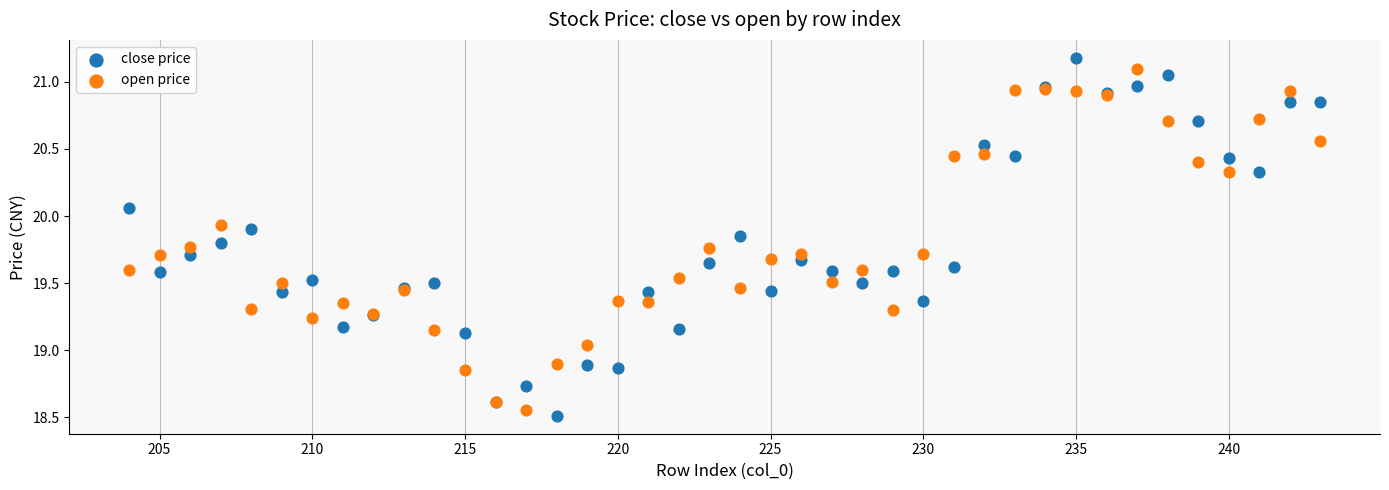

Which series has the widest spread of Y values?

close price